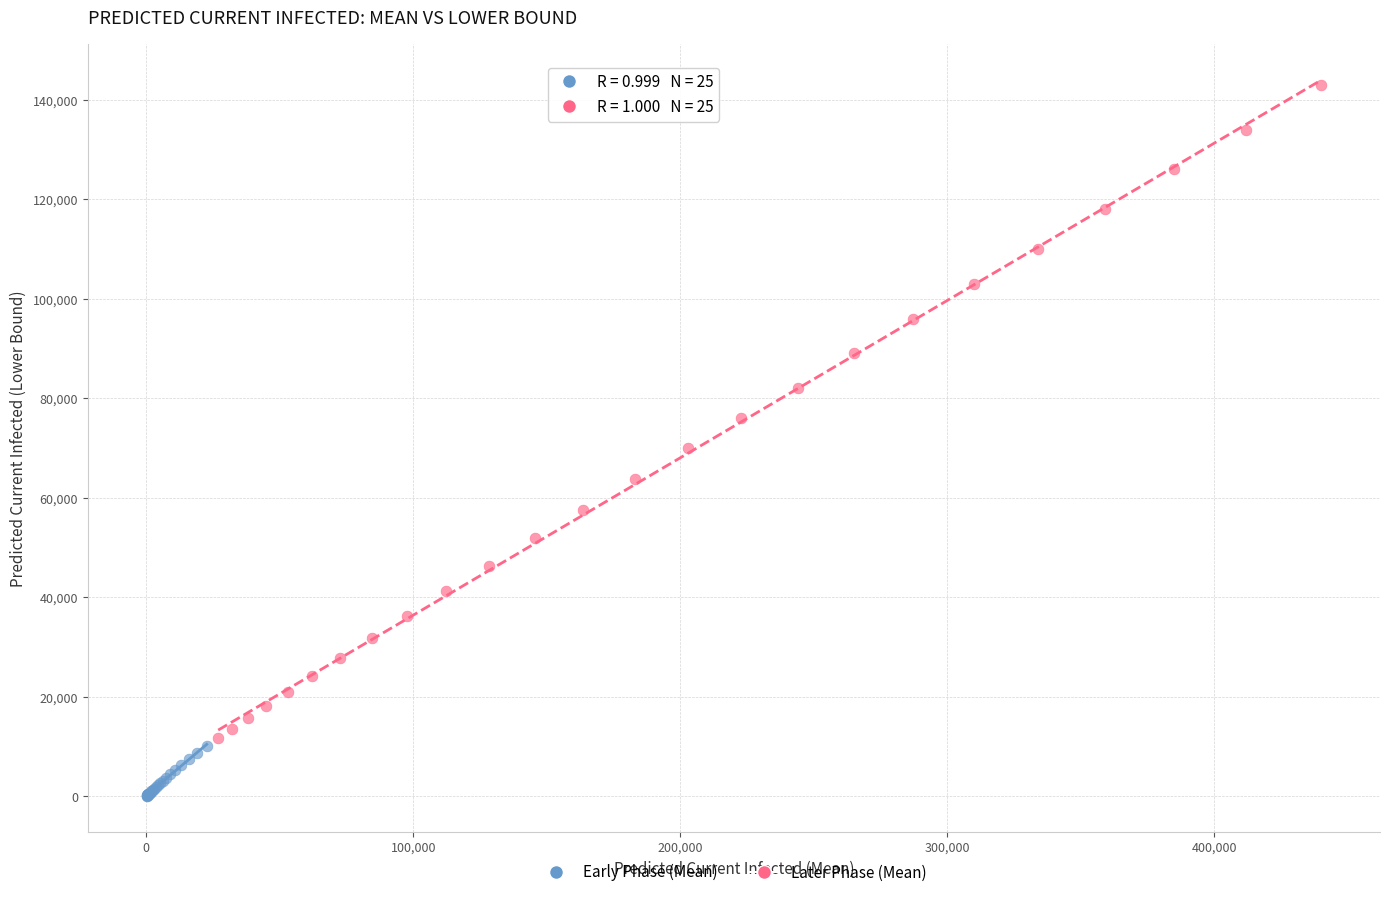

Which series has the widest spread of Y values?

Later Phase (Mean)